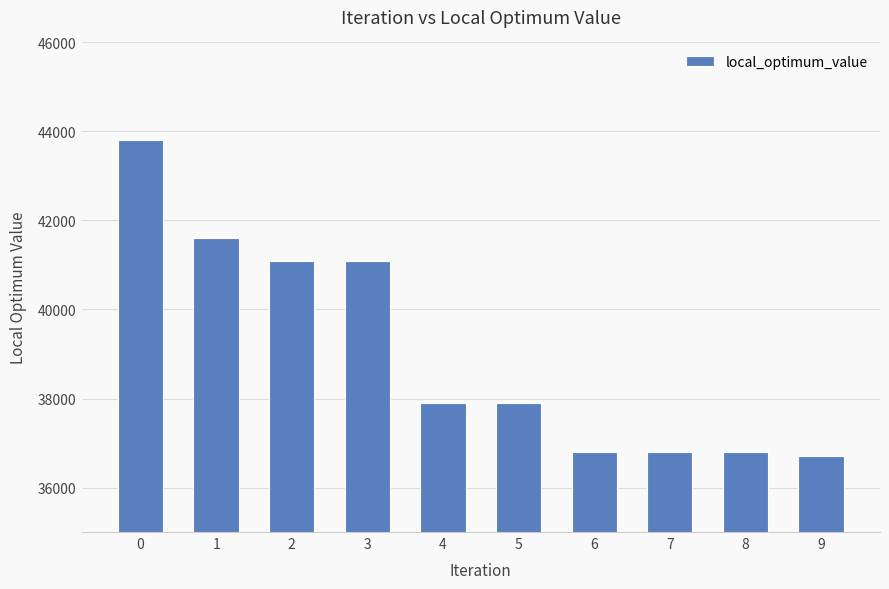

Which label corresponds to the smallest value in the chart?

9